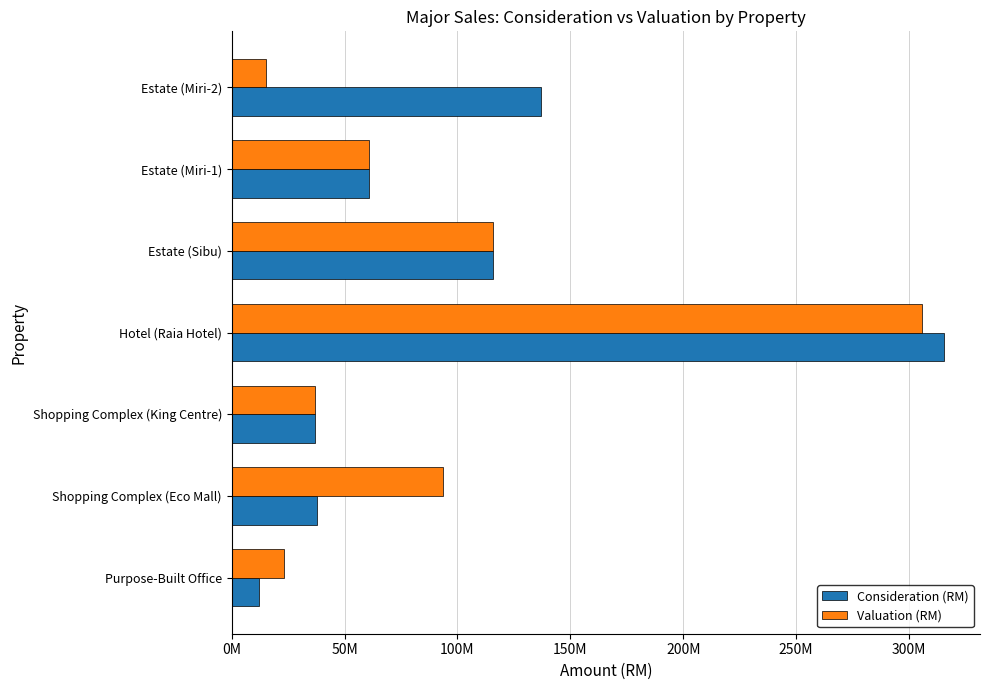

List the series in order of their peak value, highest first.

Consideration (RM), Valuation (RM)